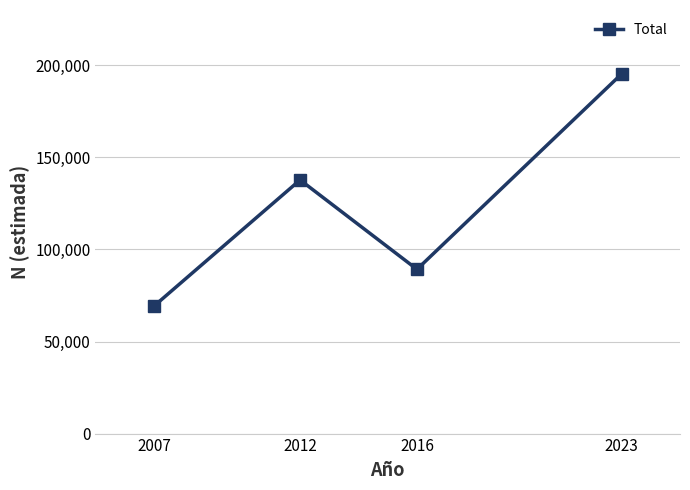

True or false: the data shows 294625 at 2023.

False